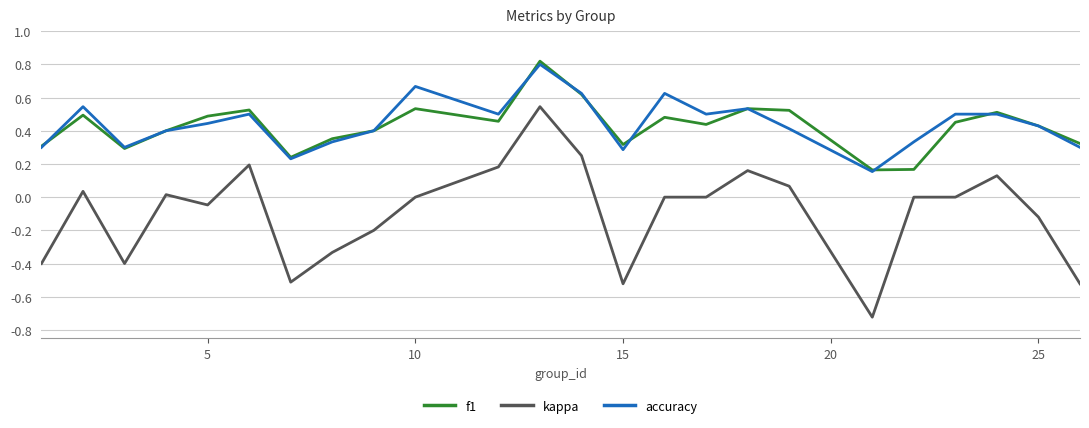

What are all the series names shown in the legend?

f1, kappa, accuracy